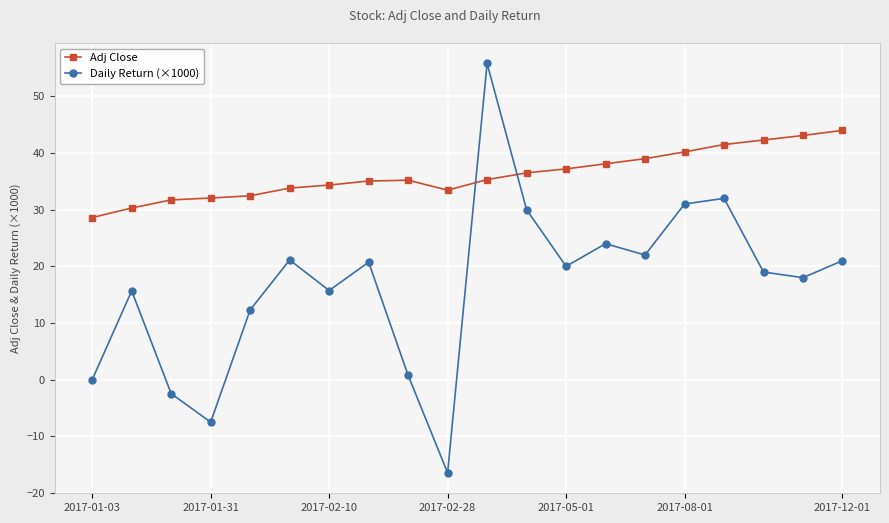

Which series has the widest spread of values?

Daily Return (×1000)